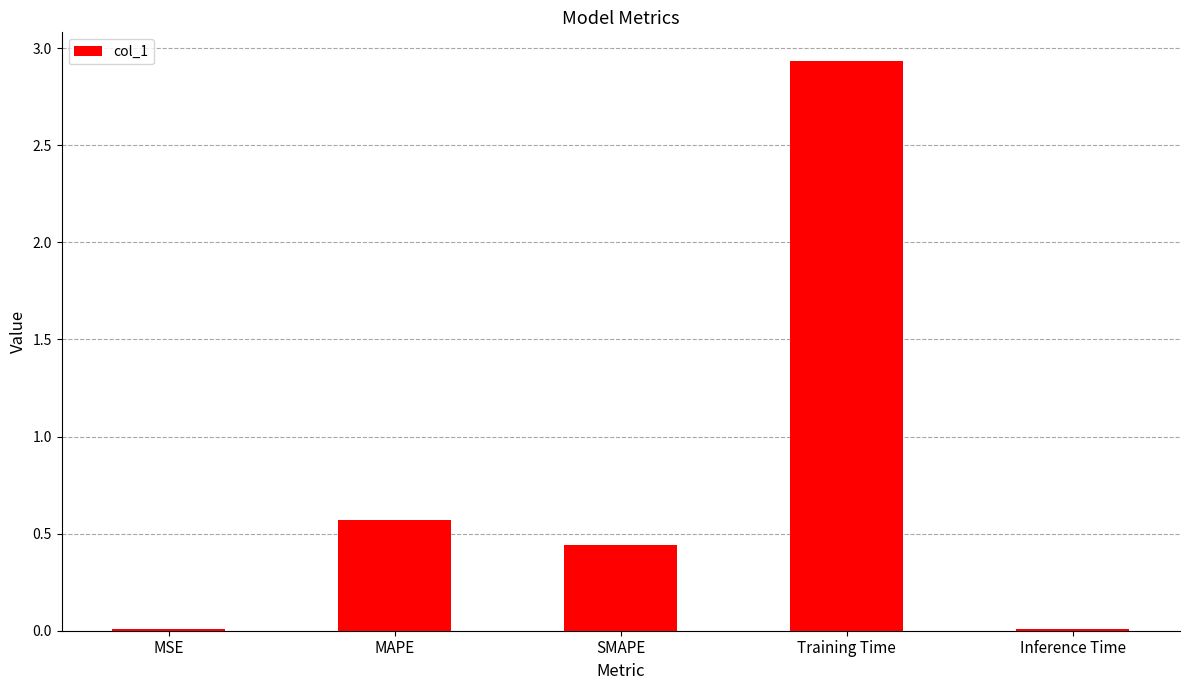

At which label is the value closest to 1?

MAPE